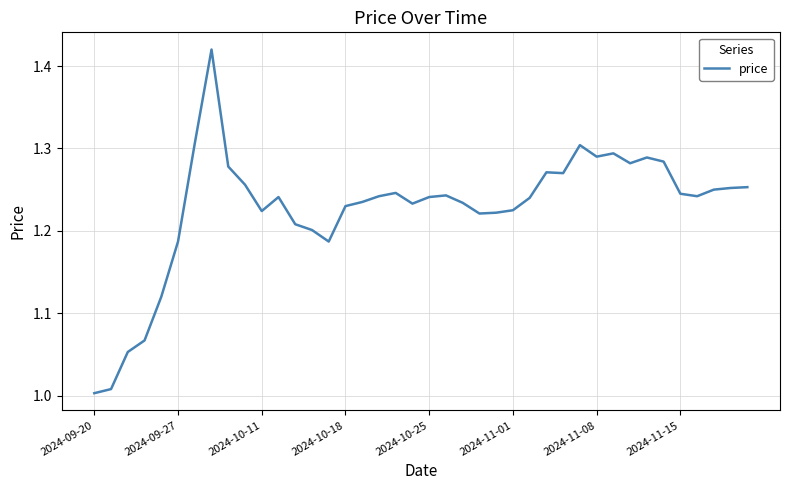

Does the chart display data point markers on the line(s)?

No